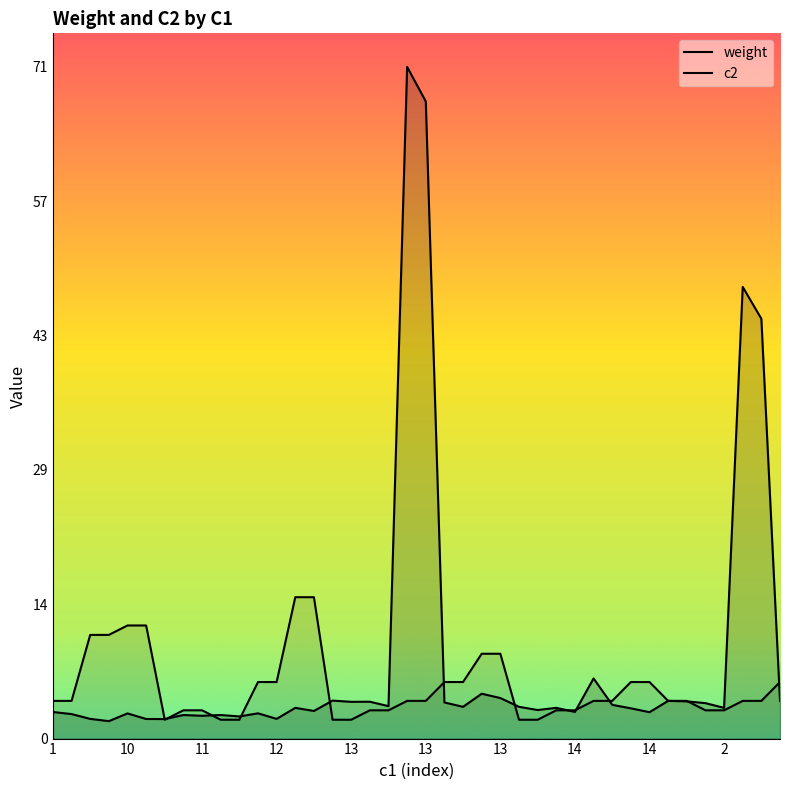

What are all the series names shown in the legend?

weight, c2